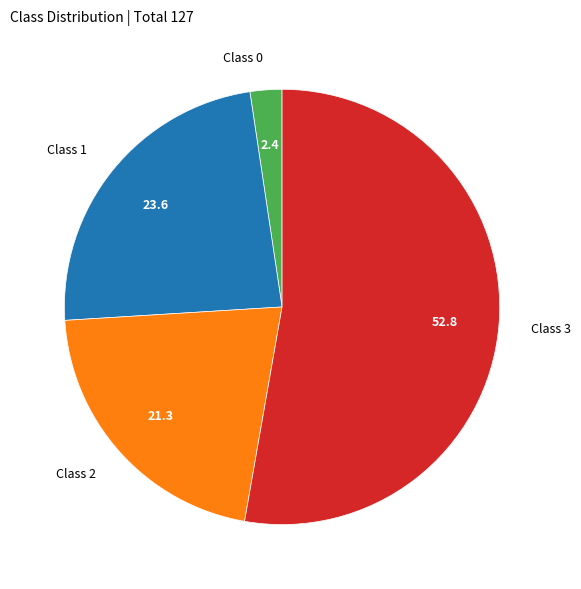

Which slice represents more than half of the pie?

Class 3